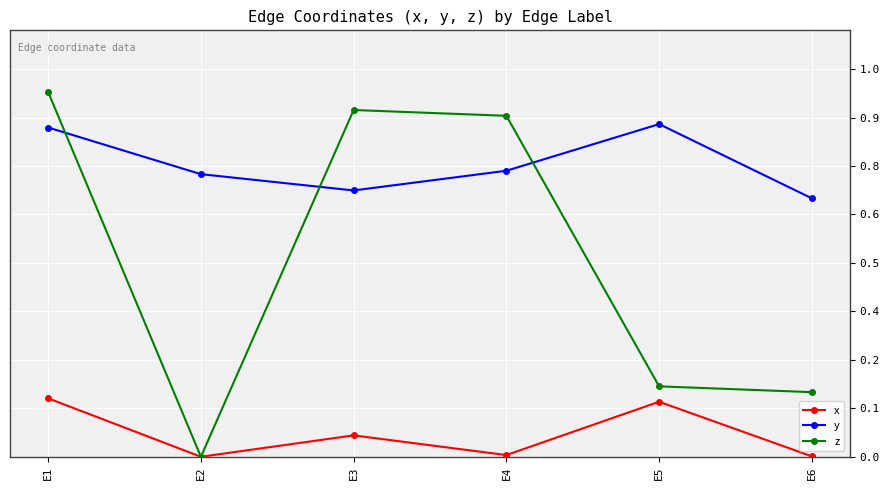

How many y values are between 0 and 1?

6